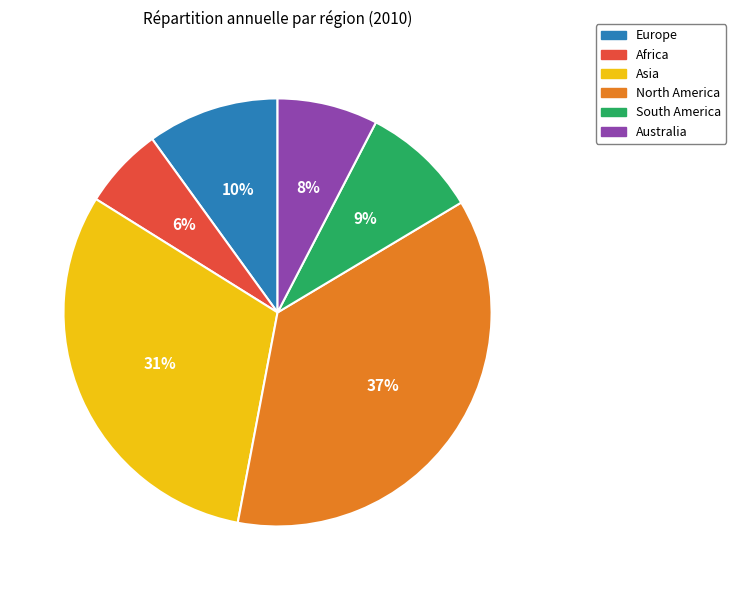

Rank the categories by value from highest to lowest.

North America, Asia, Europe, South America, Australia, Africa